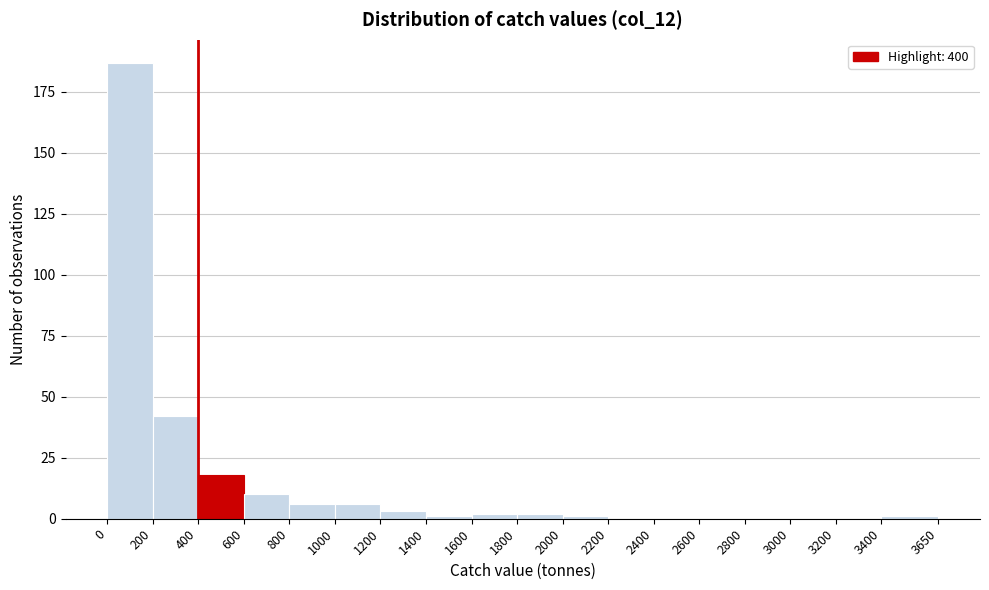

Reading left to right, list every bar in this chart as the range it spans on the x-axis followed by its height. The values are not printed on the chart, so give them approximately, as read against the axis.

0 to 200: 185
200 to 400: 40
400 to 600: 20
600 to 800: 10
800 to 1000: 5
1000 to 1200: 5
1200 to 1400: under 5
1400 to 1600: under 5
1600 to 1800: under 5
1800 to 2000: under 5
2000 to 2200: under 5
2200 to 2400: 0
2400 to 2600: 0
2600 to 2800: 0
2800 to 3000: 0
3000 to 3200: 0
3200 to 3400: 0
3400 to 3650: under 5